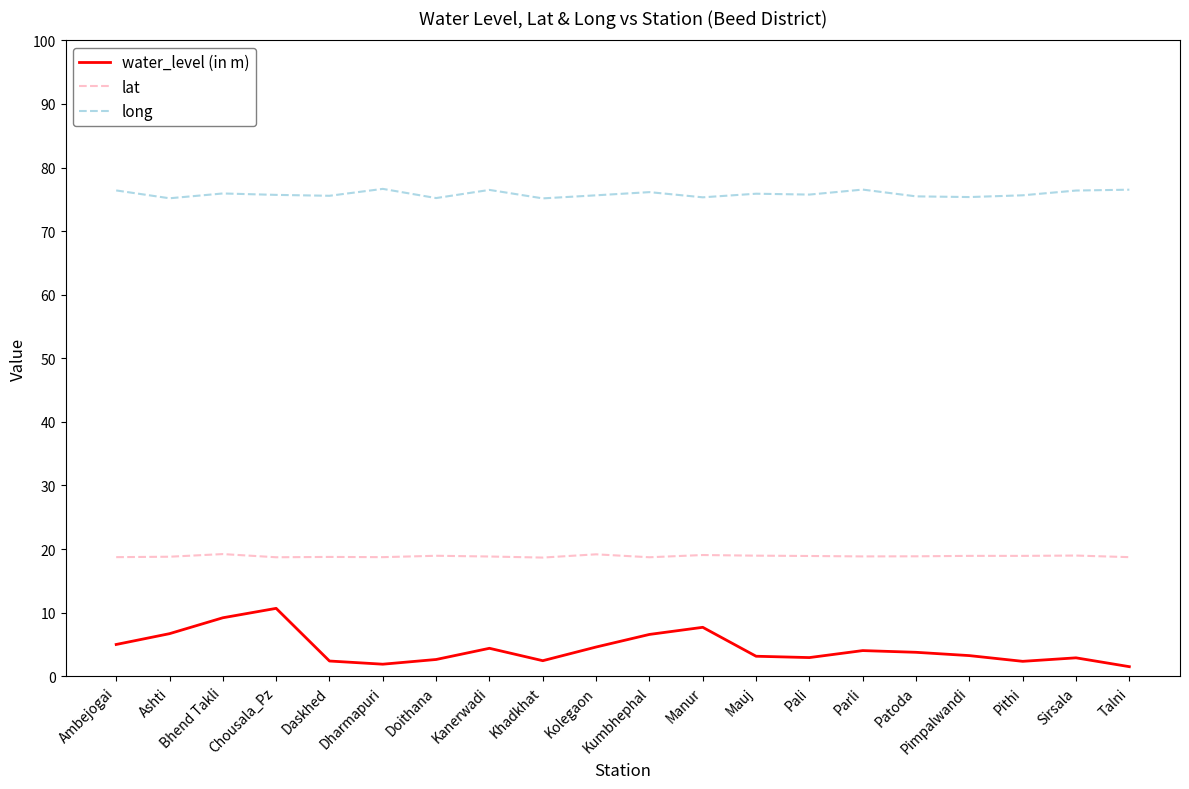

What is the total value across all series at Kolegaon?

99.4